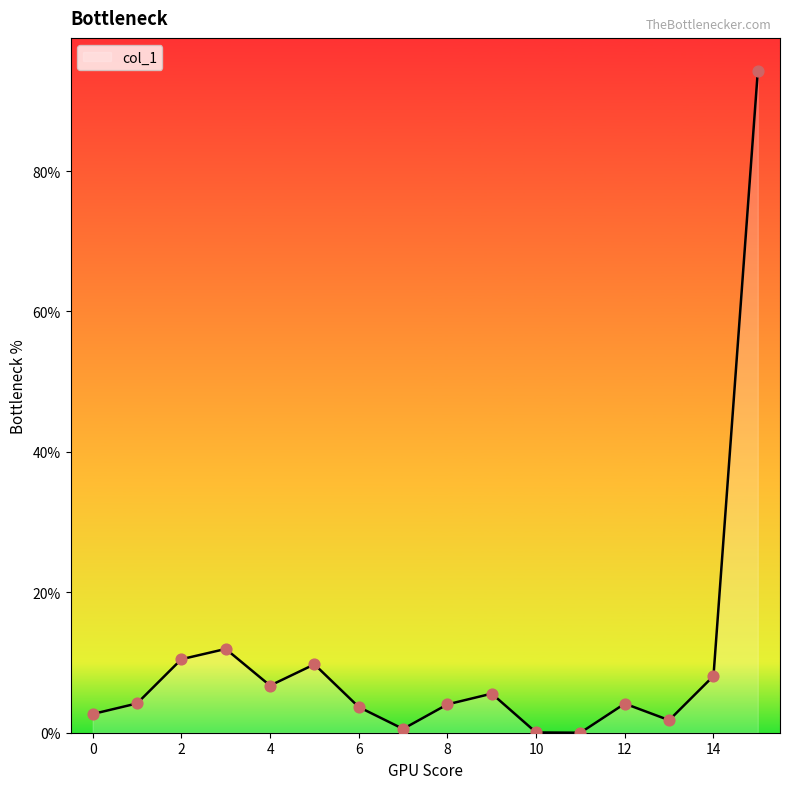

What is the greatest value displayed?

94.3